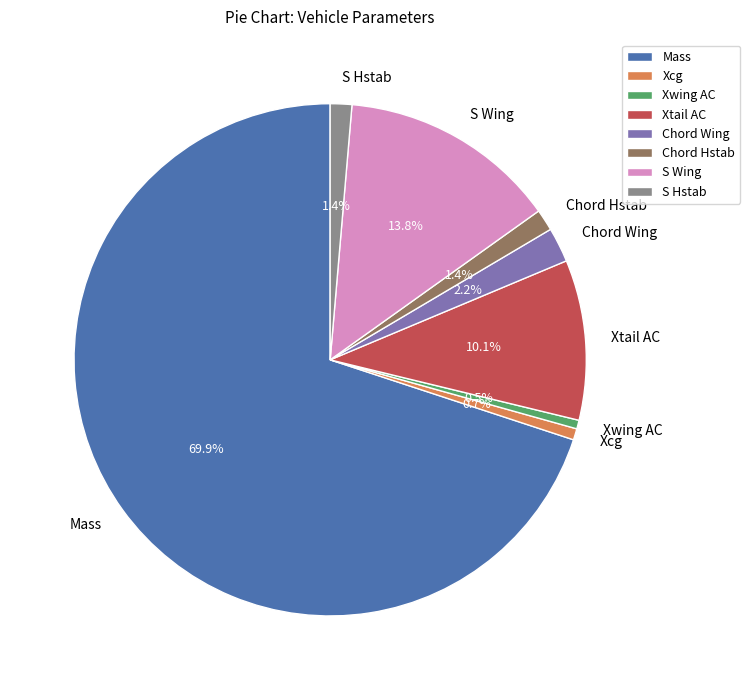

The Chord Wing slice represents 9% of the pie. True or false?

False